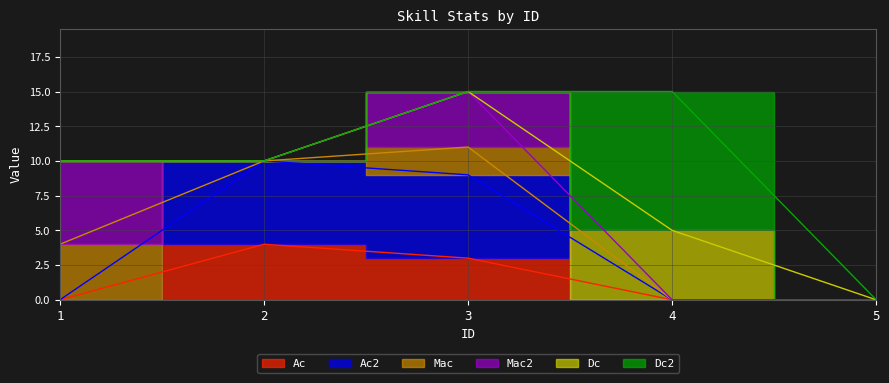

What is the value of the Ac2 point at the 3rd from the left?

6